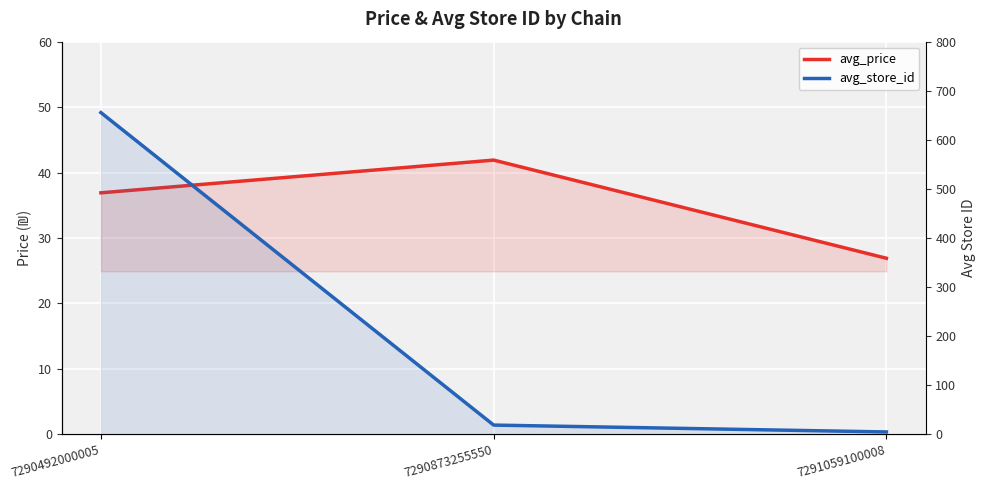

Which series has the largest total across all categories?

avg_store_id